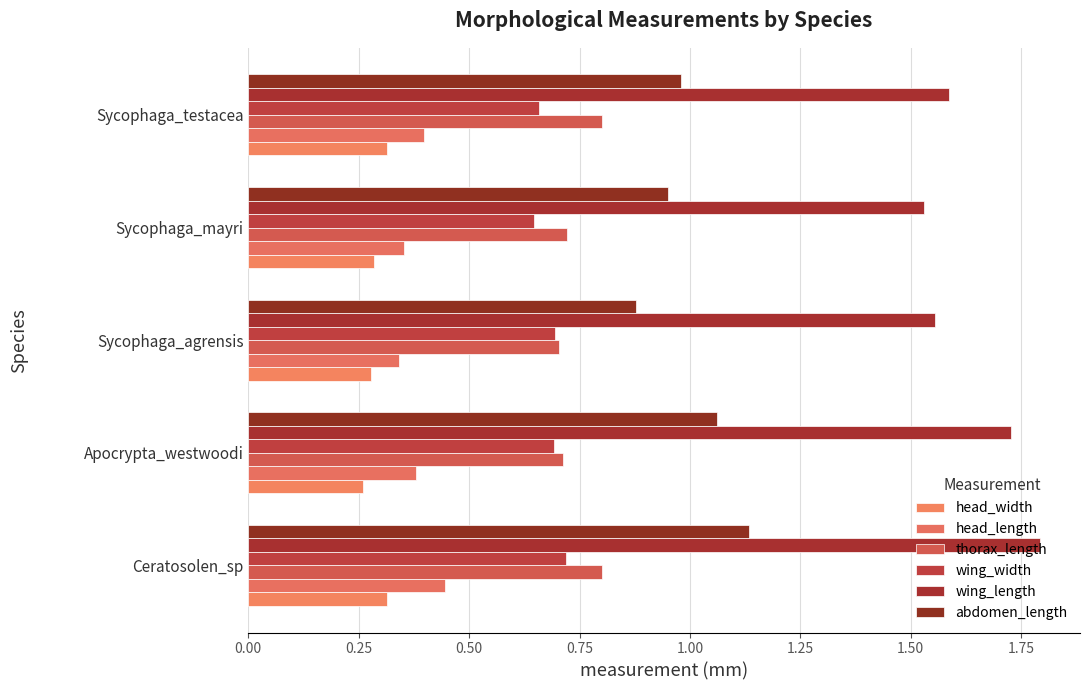

How many series are shown in this chart?

6